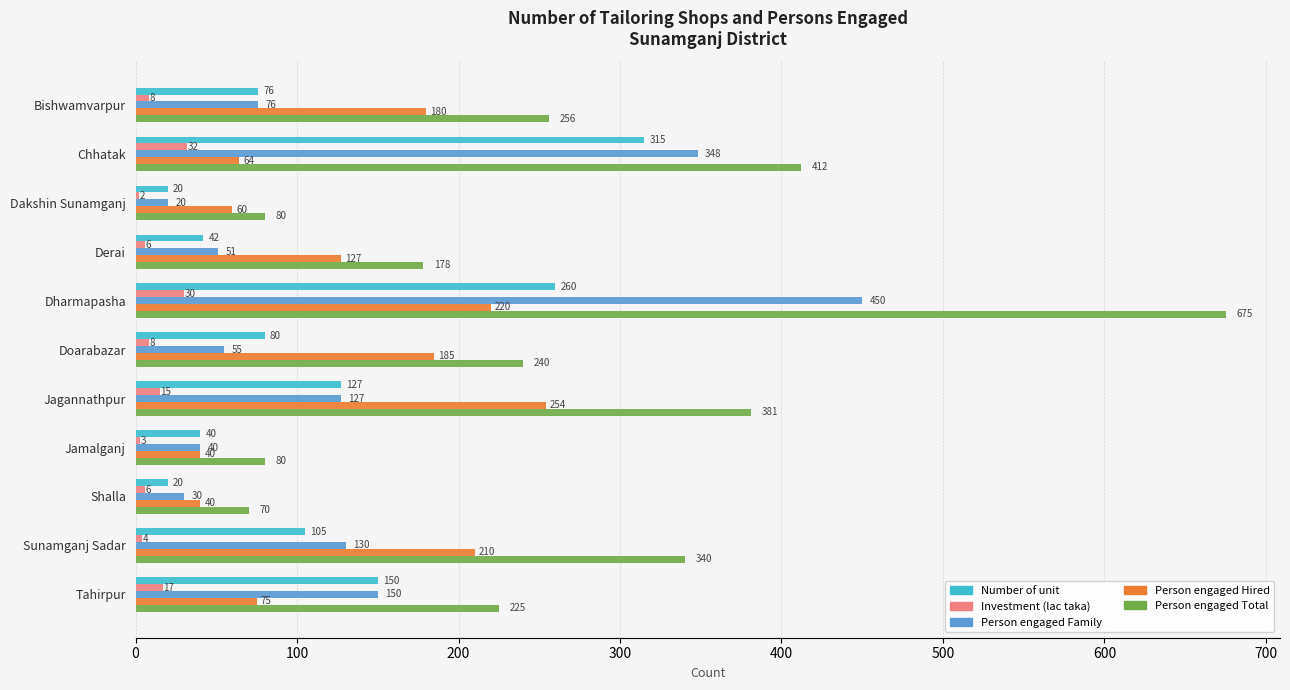

Which series has the largest total across all categories?

Person engaged Total